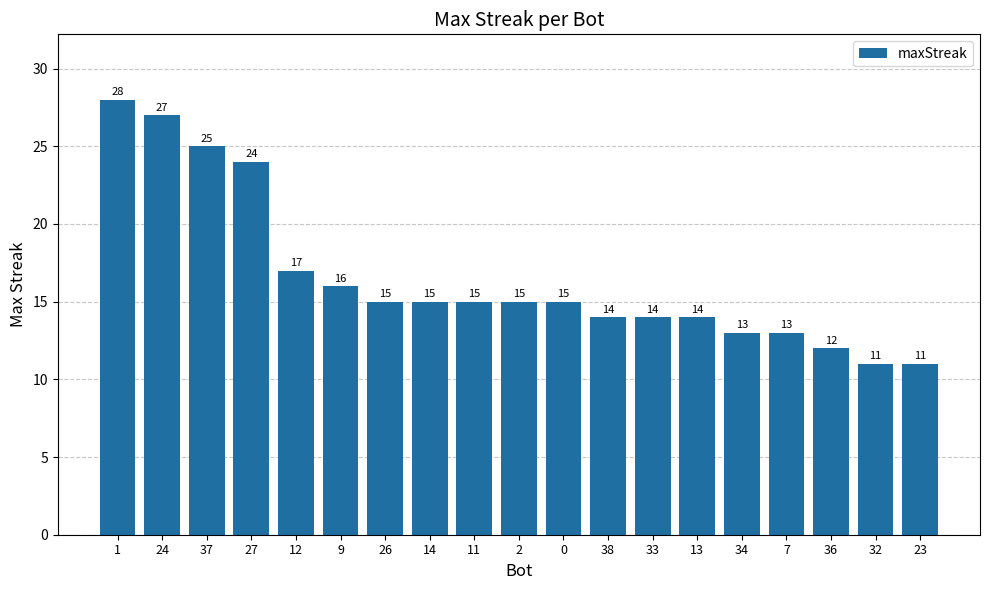

What is the difference between the second highest and minimum values?

16